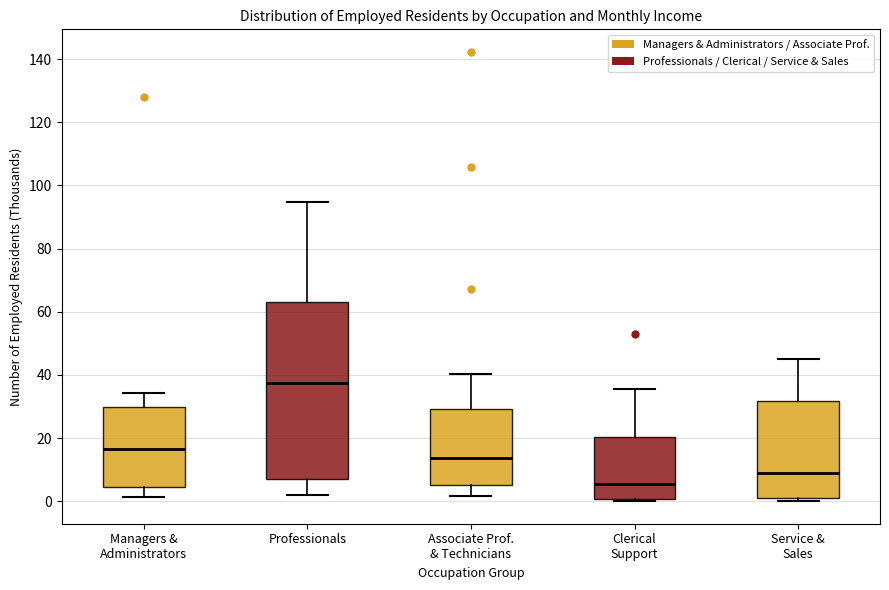

Reading left to right, transcribe this box plot: for each box, give where its median line is, the range the box spans, and where its two whiskers end, as read against the y-axis. The values are not printed on the chart, so give them approximately, as read against the axis.

Managers & Administrators: median 16, box 4 to 30, whiskers 2 to 34
Professionals: median 38, box 8 to 64, whiskers 2 to 94
Associate Prof. & Technicians: median 14, box 6 to 30, whiskers 2 to 40
Clerical Support: median 6, box 0 to 20, whiskers 0 to 36
Service & Sales: median 8, box 2 to 32, whiskers 0 to 44